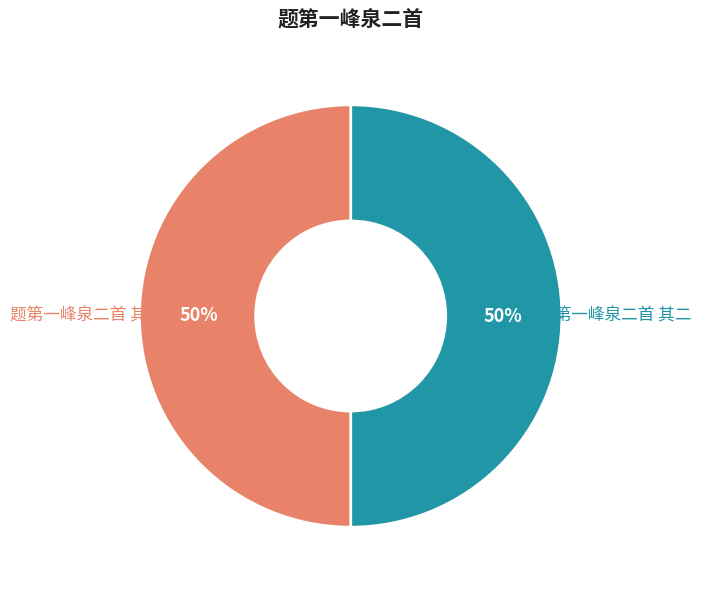

How many slices are in this pie chart?

2